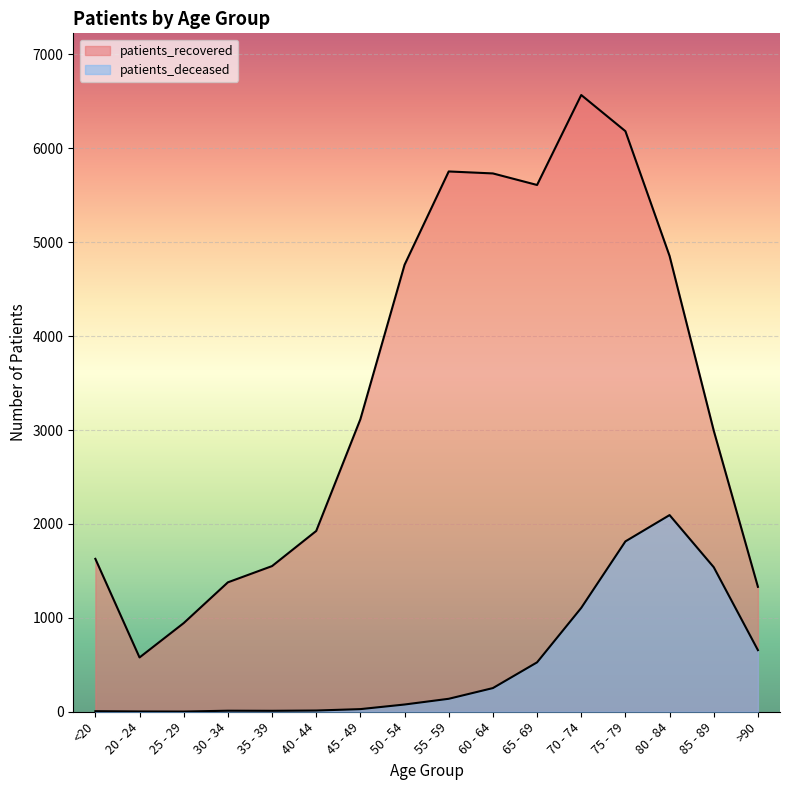

List the labels in order of patients_recovered value, smallest first.

20 - 24, 25 - 29, >90, 30 - 34, 35 - 39, <20, 40 - 44, 85 - 89, 45 - 49, 50 - 54, 80 - 84, 65 - 69, 60 - 64, 55 - 59, 75 - 79, 70 - 74